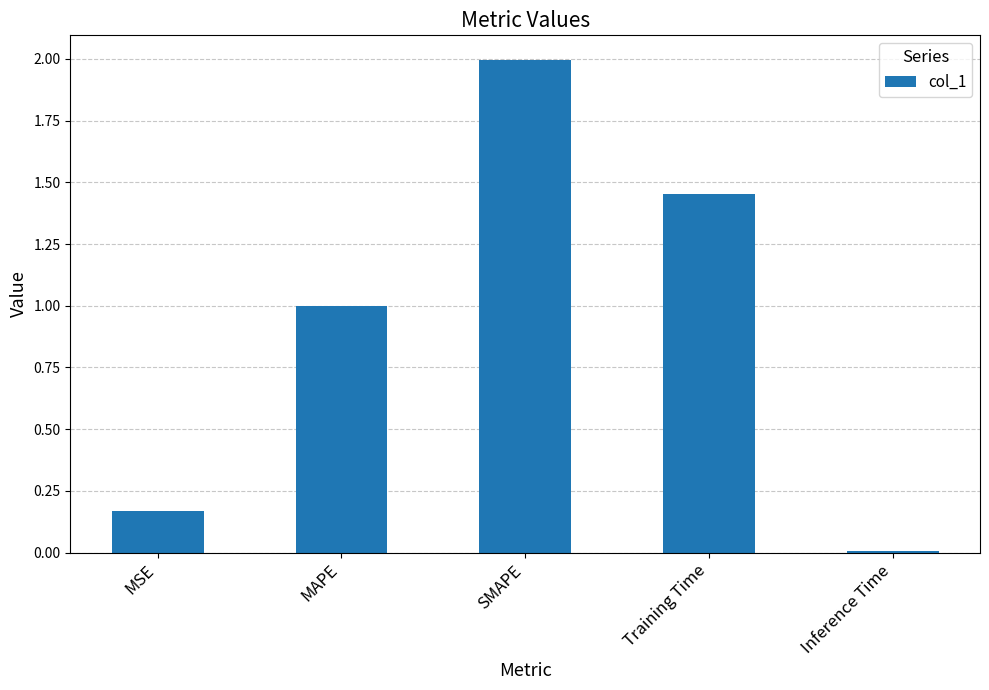

What is the change in value from MSE to Training Time?

+1.3